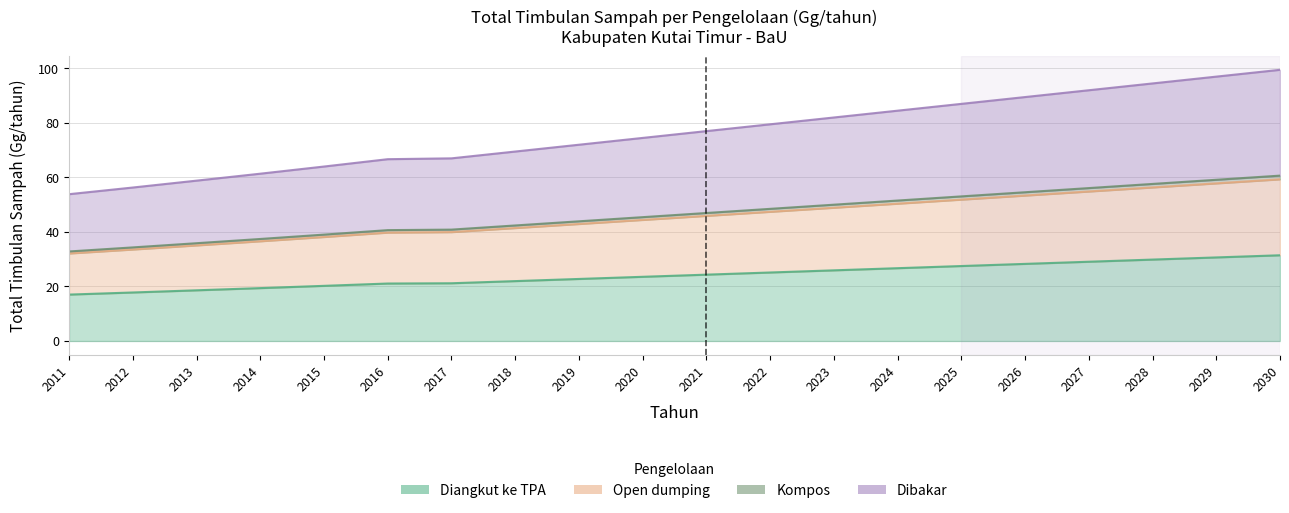

Does the chart display data point markers on the line(s)?

No